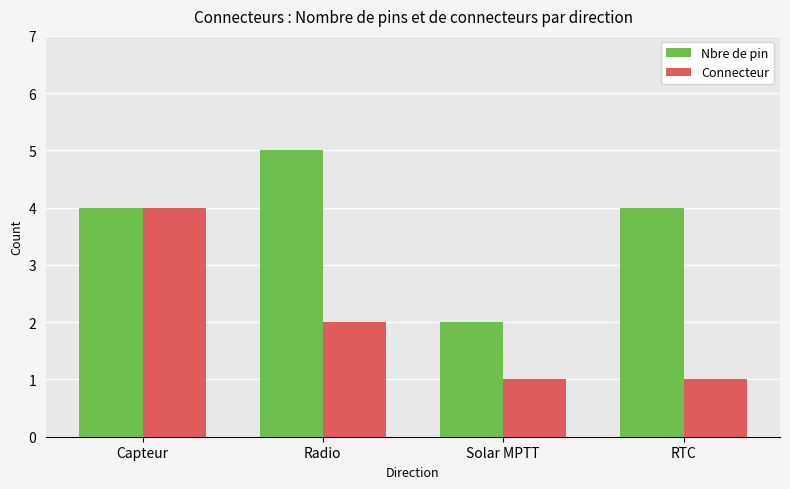

What is the label of the 2nd bar from the left?

Radio